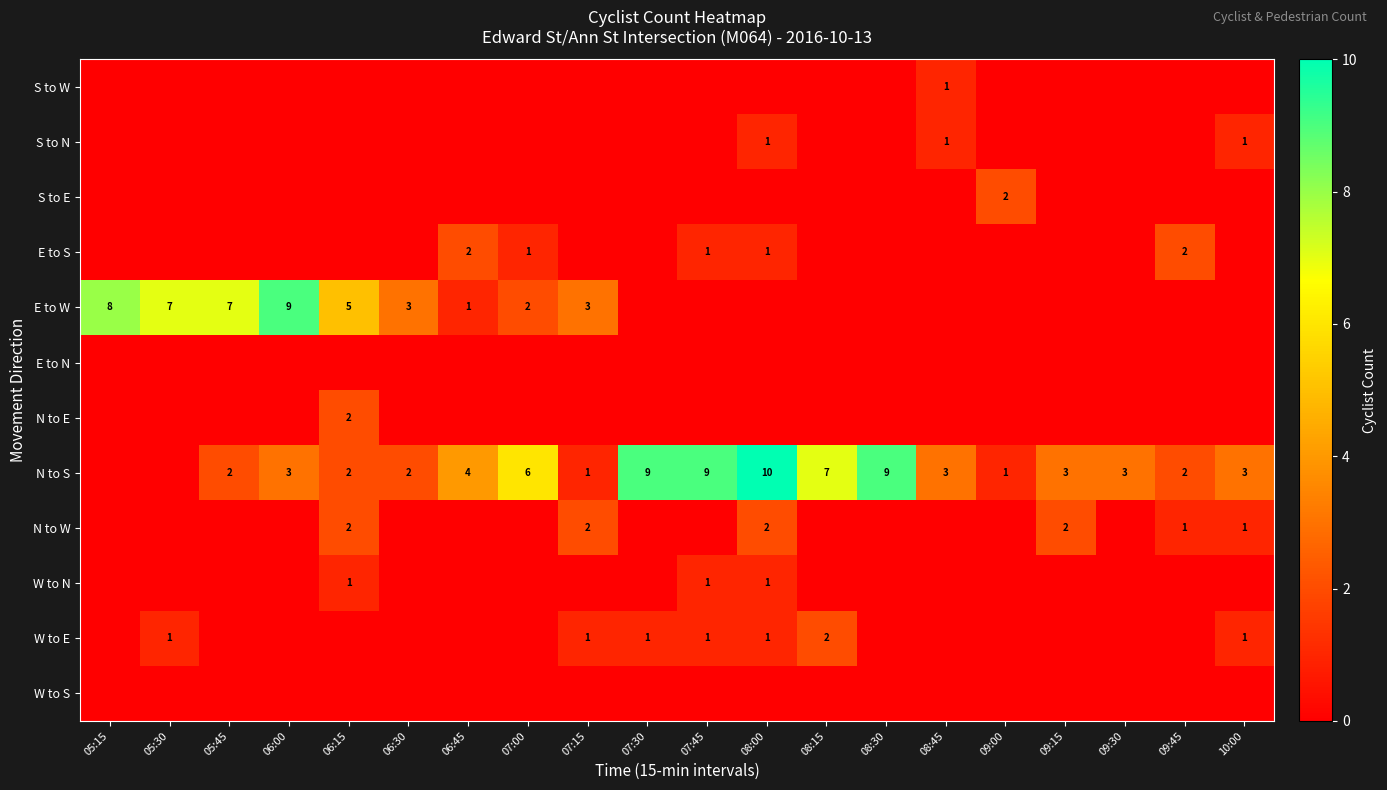

At which category does the chart reach its minimum across all series?

05:15